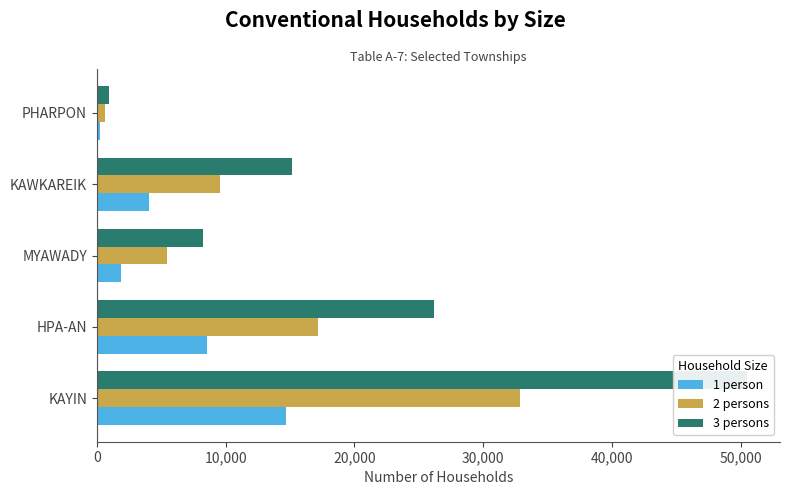

What is the value of the 1 person bar at the 2nd from the left?

8522